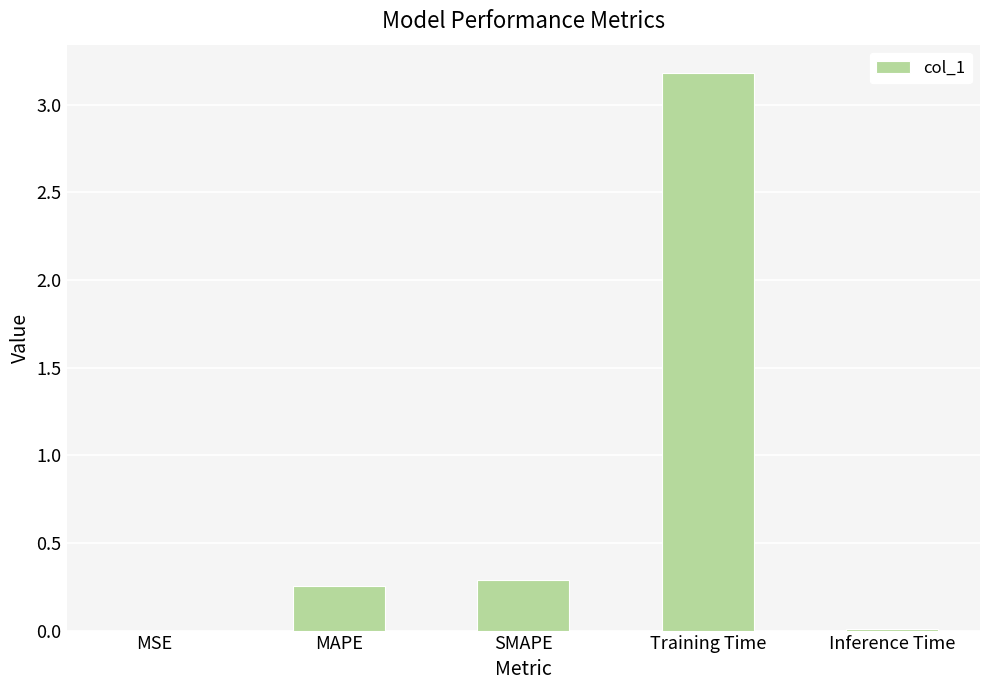

What is the greatest value displayed?

3.2